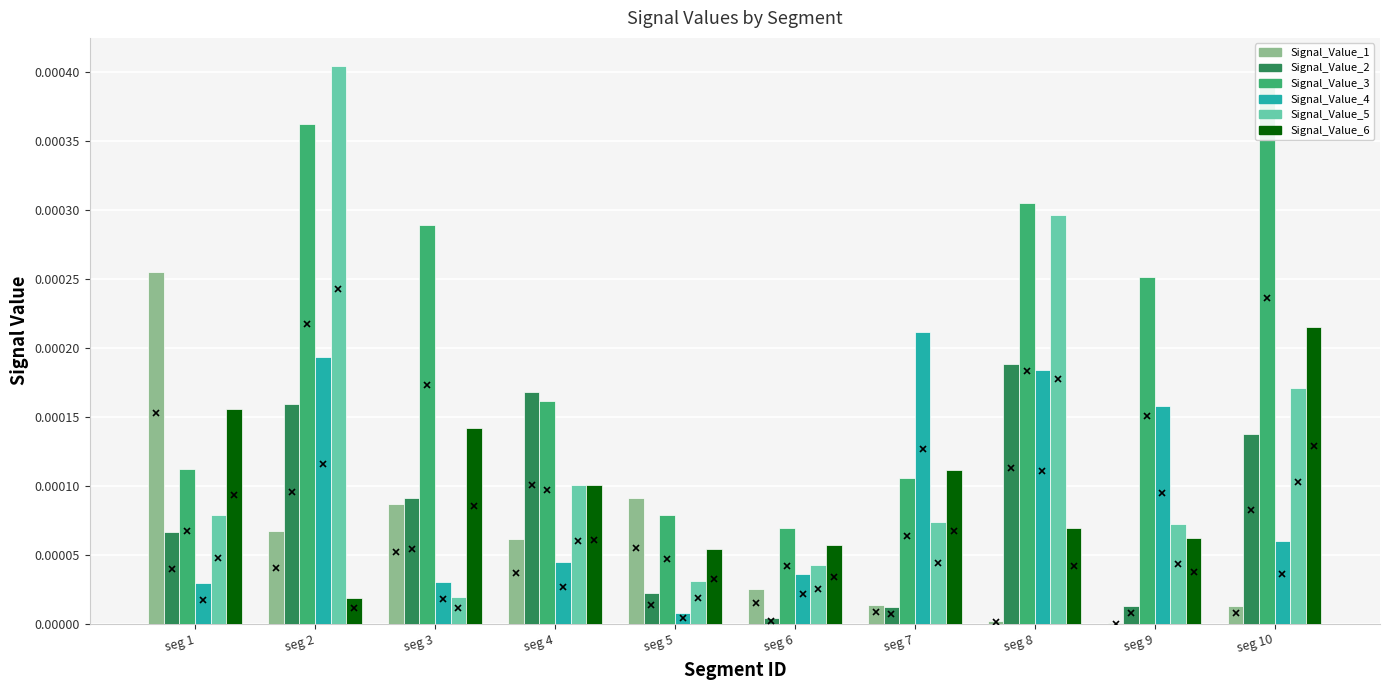

Rank the series at seg 7 from highest to lowest value.

Signal_Value_4, Signal_Value_6, Signal_Value_3, Signal_Value_5, Signal_Value_1, Signal_Value_2